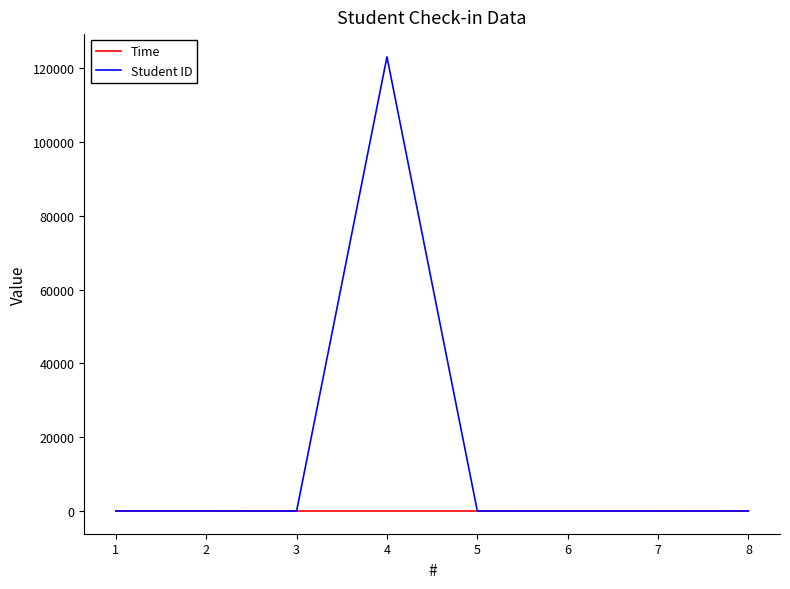

Which series changed the most between 4 and 7?

Student ID